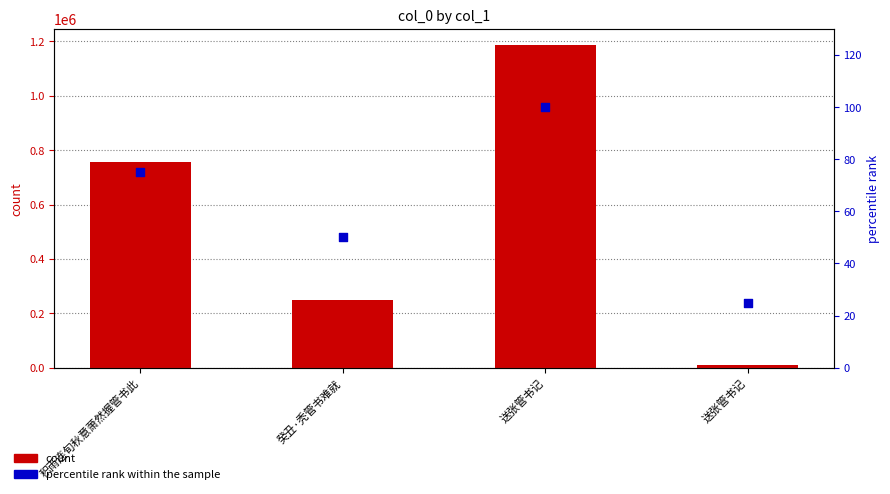

Which series has the largest Y range (max minus min)?

col_0